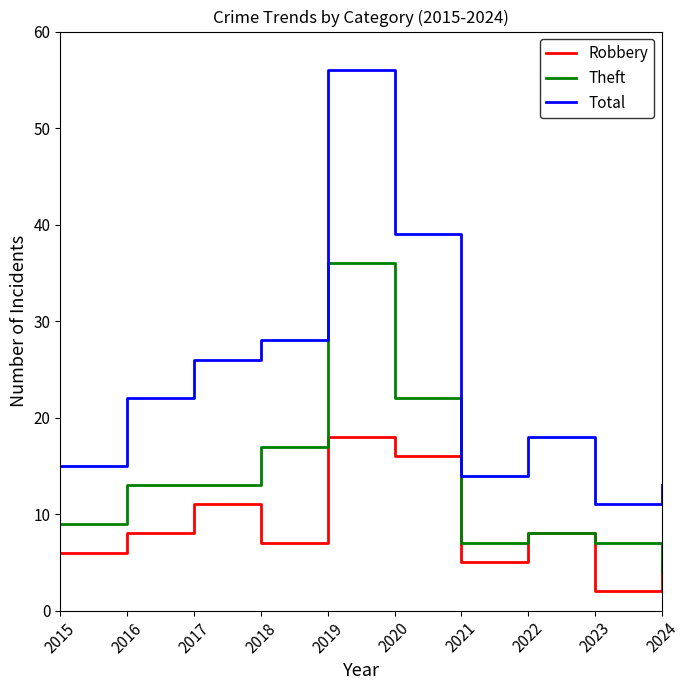

True or false: Total and Theft intersect in this chart.

False